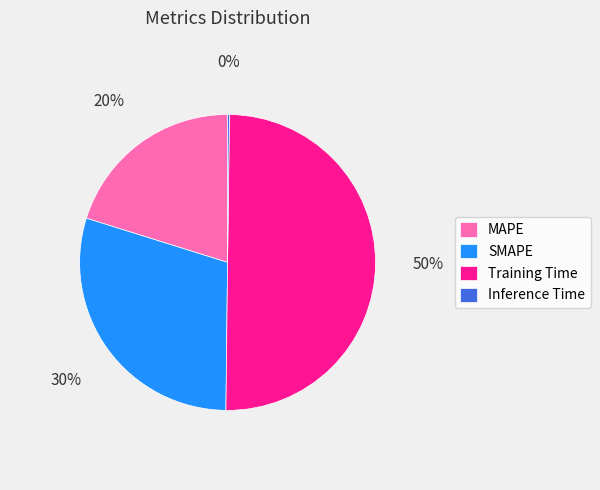

Is SMAPE the majority of the pie?

No